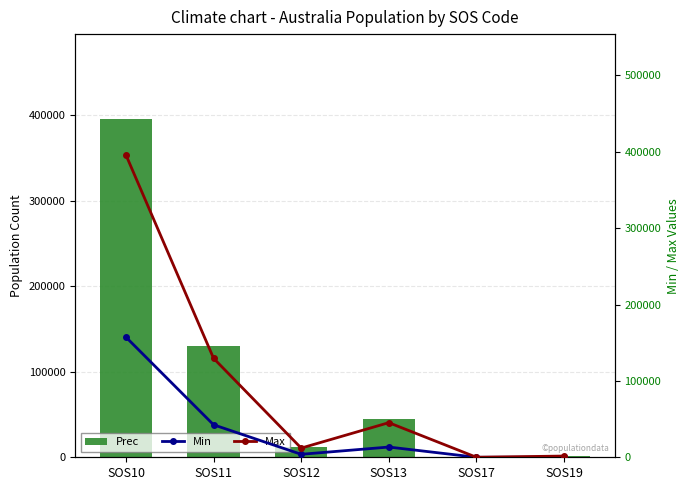

What is the highest value of the Max series?

395795